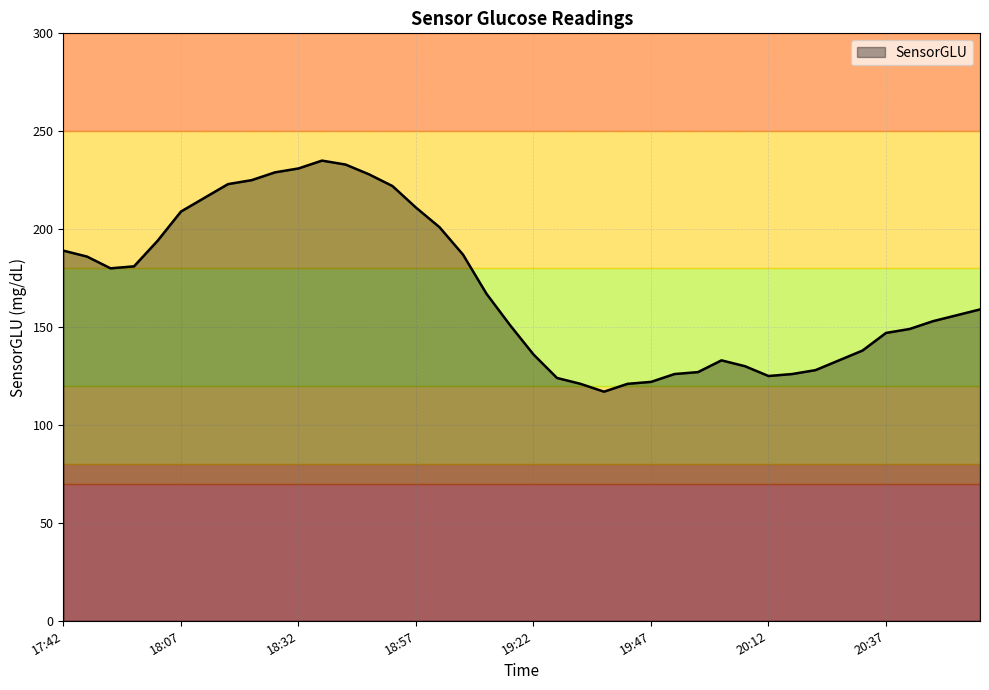

What is the minimum value shown in the chart?

117